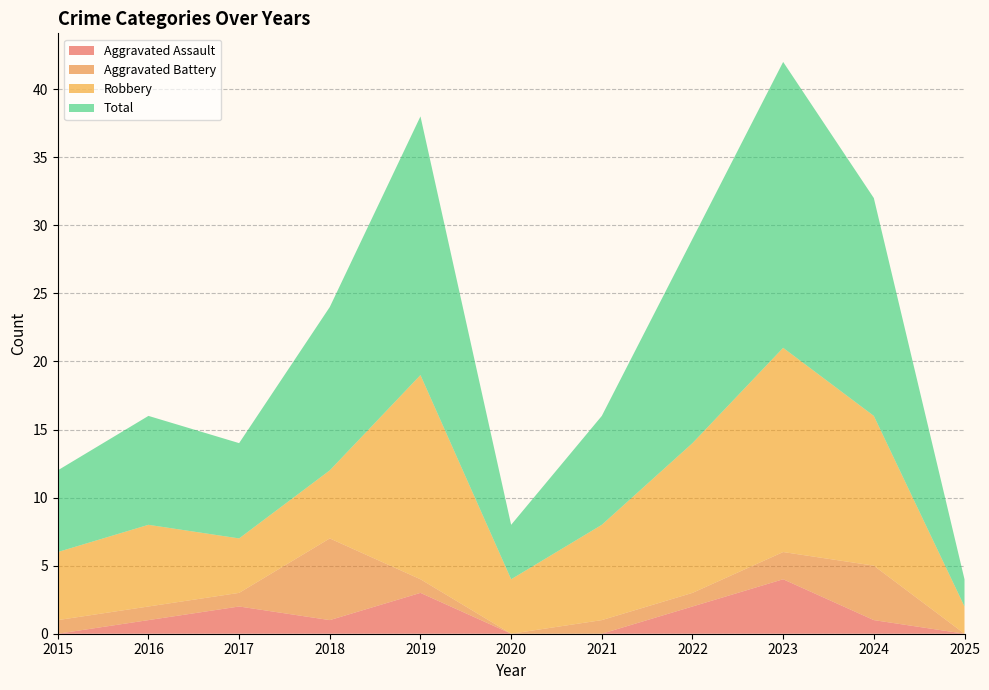

Reading left to right, list all the values displayed in this chart.

Aggravated Assault: 2015=0	2016=1	2017=2	2018=1	2019=3	2020=0	2021=0	2022=2	2023=4	2024=1	2025=0
Aggravated Battery: 2015=1	2016=1	2017=1	2018=6	2019=1	2020=0	2021=1	2022=1	2023=2	2024=4	2025=0
Robbery: 2015=5	2016=6	2017=4	2018=5	2019=15	2020=4	2021=7	2022=11	2023=15	2024=11	2025=2
Total: 2015=6	2016=8	2017=7	2018=12	2019=19	2020=4	2021=8	2022=15	2023=21	2024=16	2025=2